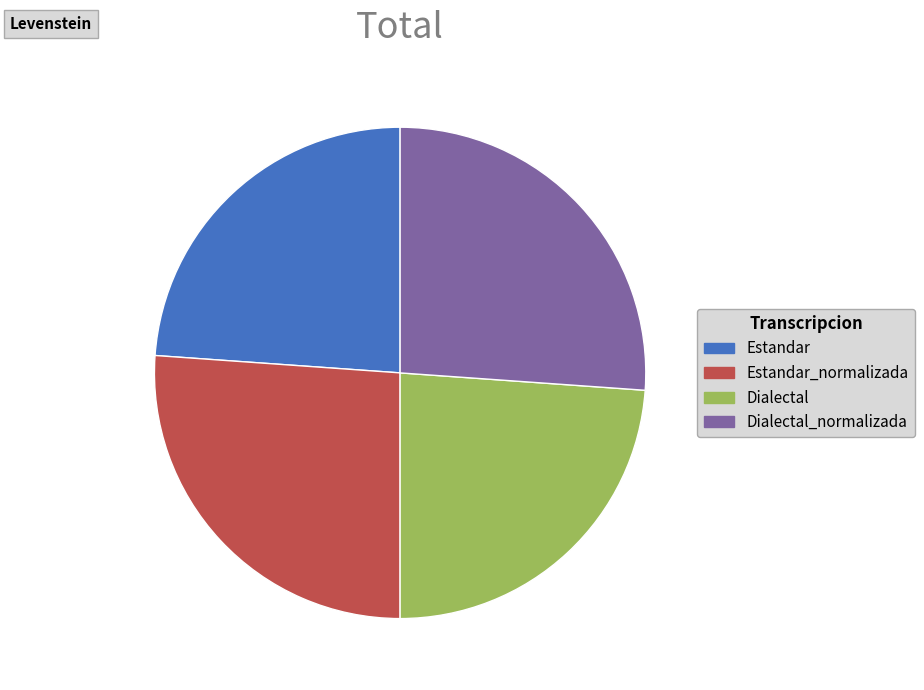

Does any single category account for the majority?

No